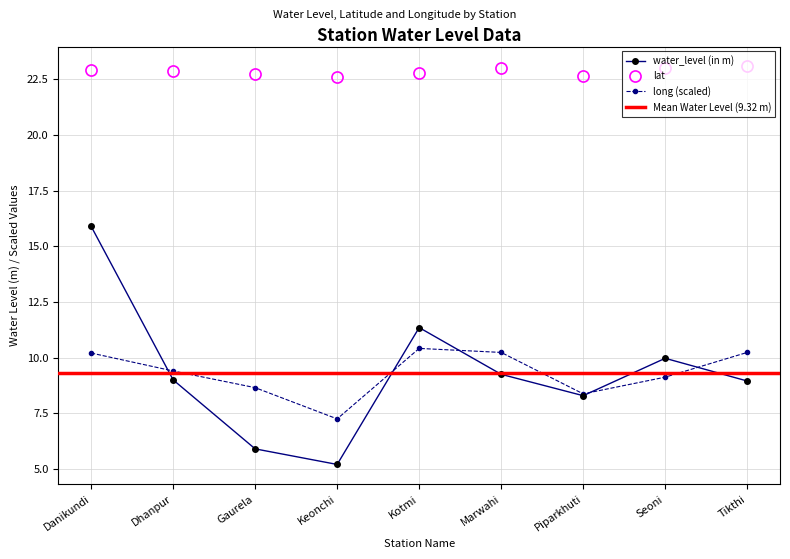

Reading left to right, list all the values displayed in this chart.

water_level (in m): 15.9	9.0	5.9	5.2	11.3	9.2	8.3	10.0	8.9
lat: 22.9	22.9	22.8	22.6	22.8	23.0	22.7	23.0	23.1
long: 10.2	9.4	8.7	7.2	10.4	10.2	8.4	9.1	10.2